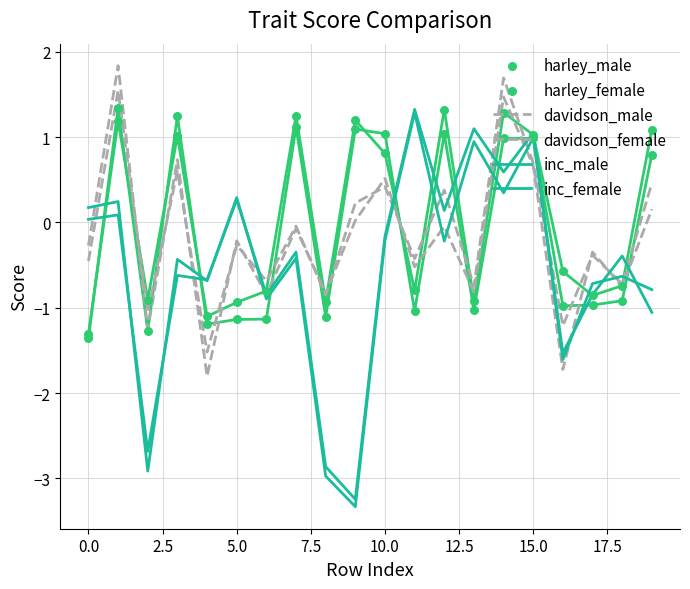

Which series reaches the minimum Y coordinate?

inc_male